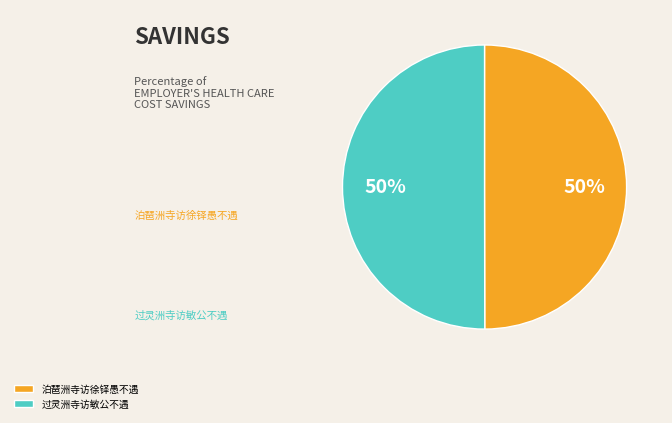

Approximately how many times larger is the value at 过灵洲寺访敏公不遇 compared to 泊琶洲寺访徐铎愚不遇?

1.0